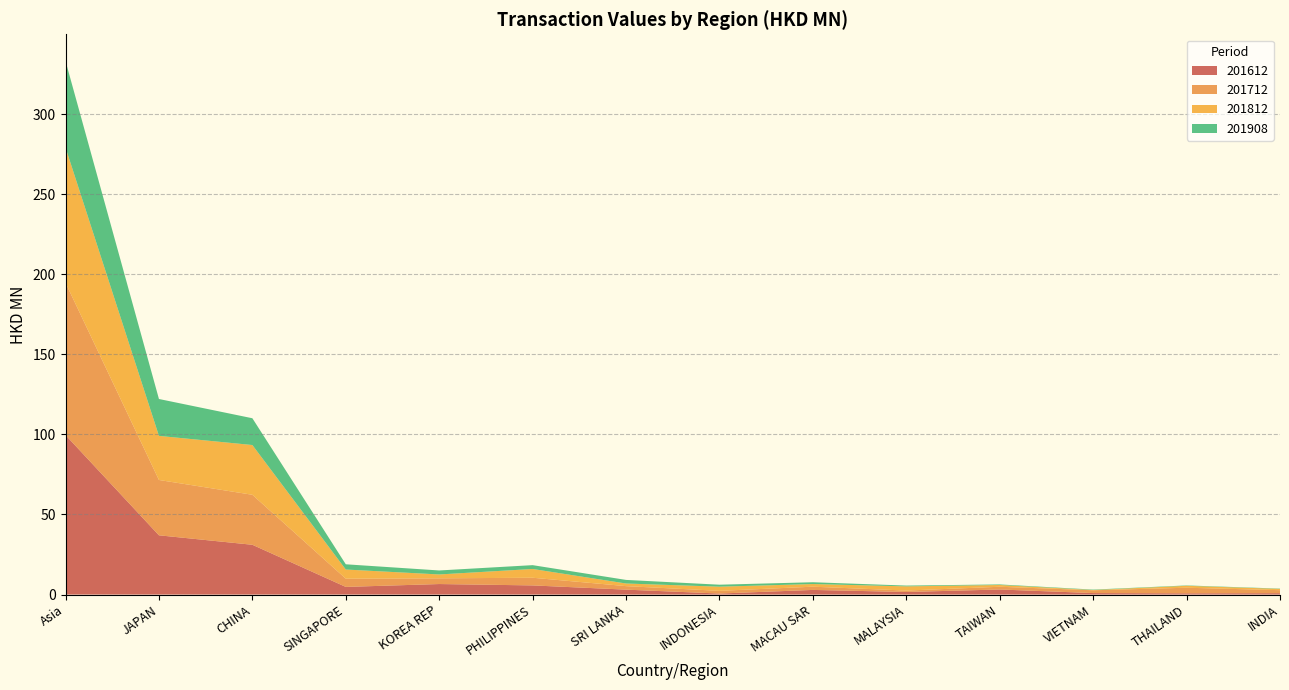

Reading right to left, list all the values displayed in this chart.

201612: 0.9	0.8	0.9	3.2	1.6	2.9	0.6	3.1	5.7	6.6	4.8	31.1	37.0	99.6
201712: 1.9	3.5	1.8	1.7	0.9	2.0	1.7	2.2	4.8	3.6	5.1	31.2	34.6	95.1
201812: 0.8	1.2	0.2	1.1	2.6	1.7	2.6	1.6	5.5	2.4	5.7	31.1	27.5	84.4
201908: 0.2	0.2	0.3	0.4	0.5	1.1	1.2	2.2	2.4	2.5	3.3	16.7	23.0	54.0